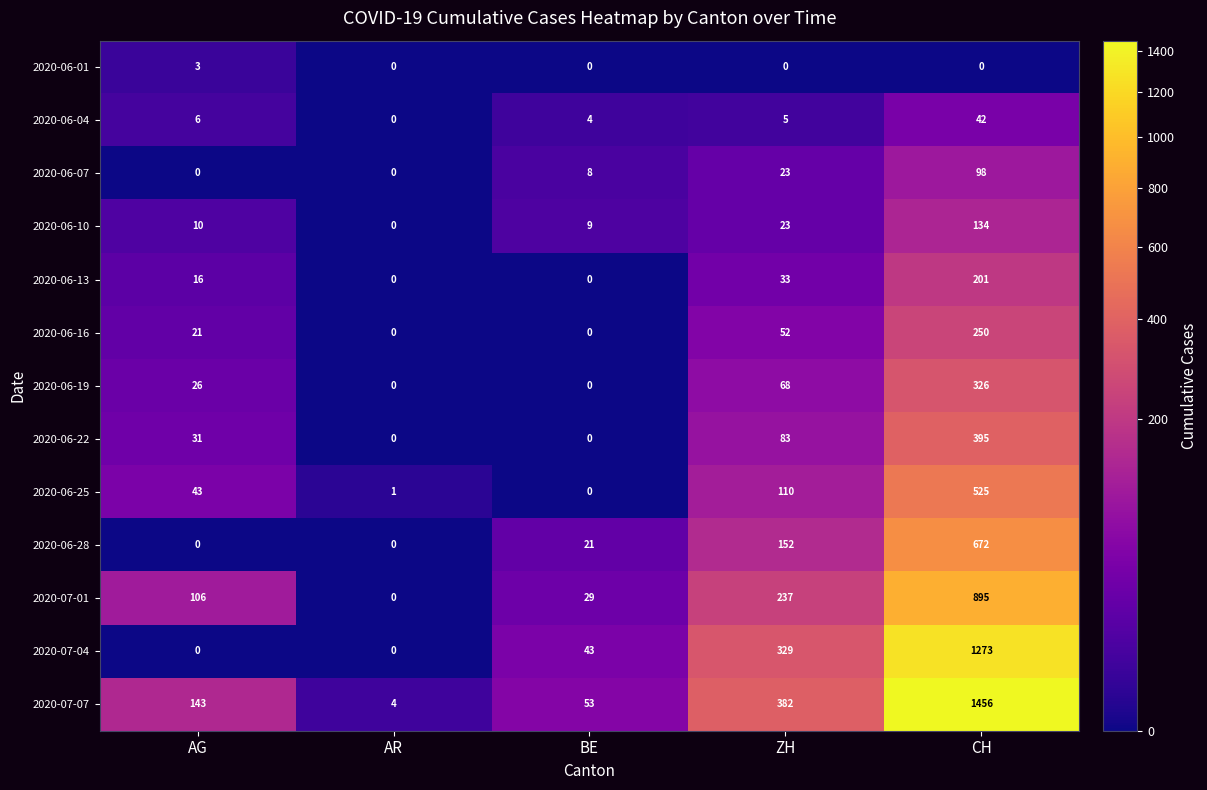

Which series has the widest spread of values?

2020-07-07